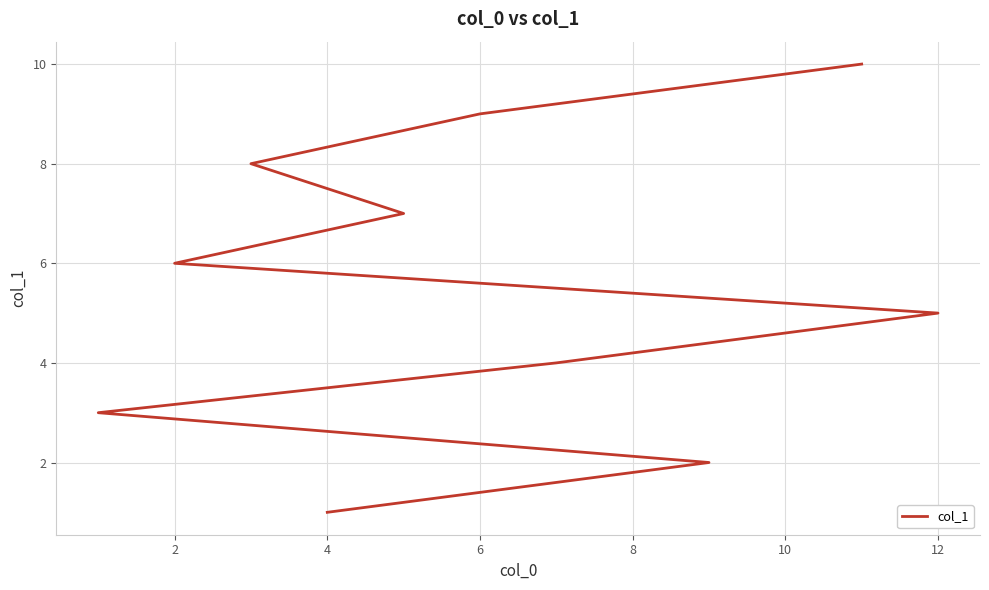

What is the minimum value shown in the chart?

1